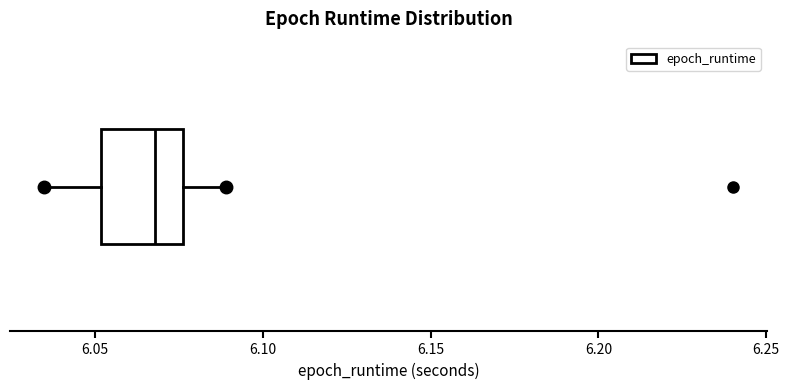

Where is the right edge of the box on the x-axis? The values are not printed on the chart, so give them approximately, as read against the axis.

6.075